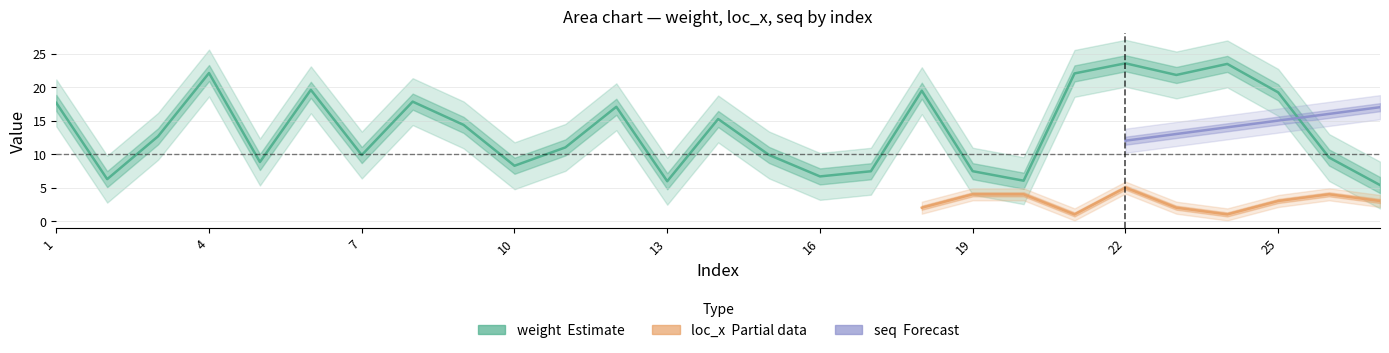

The value of loc_z at 23 is 5.3. True or false?

False